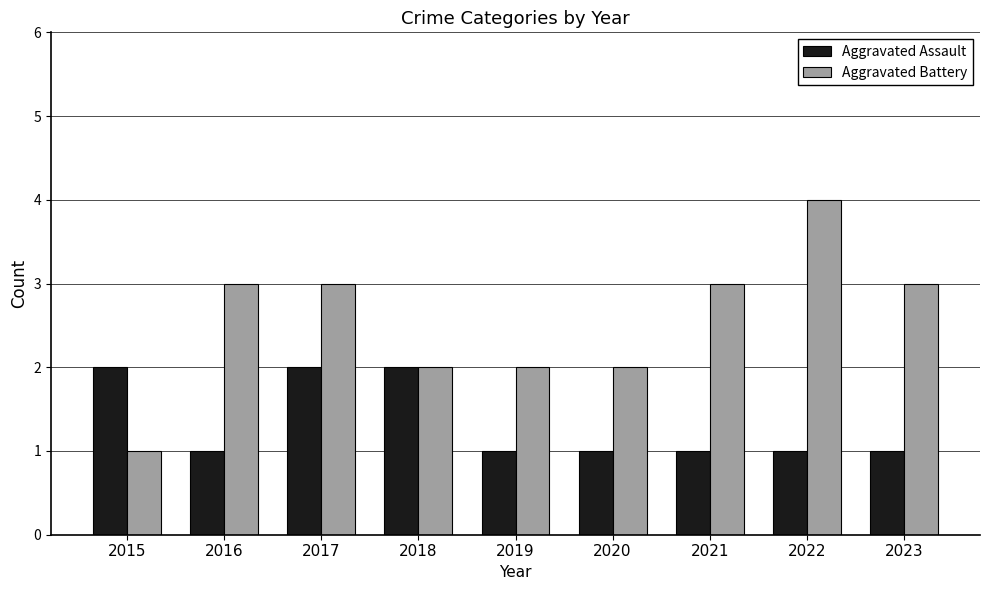

Which label corresponds to the largest value in the chart?

2022